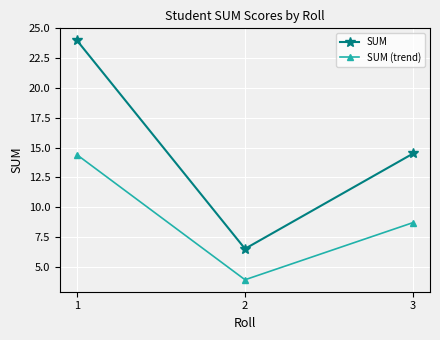

What is the value of the SUM (trend) point at the 3rd from the left?

8.7